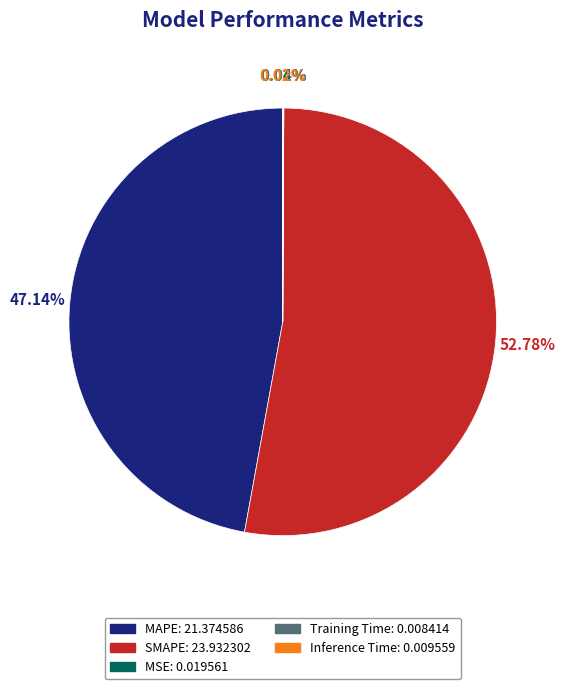

Which category has the biggest portion of the pie?

SMAPE